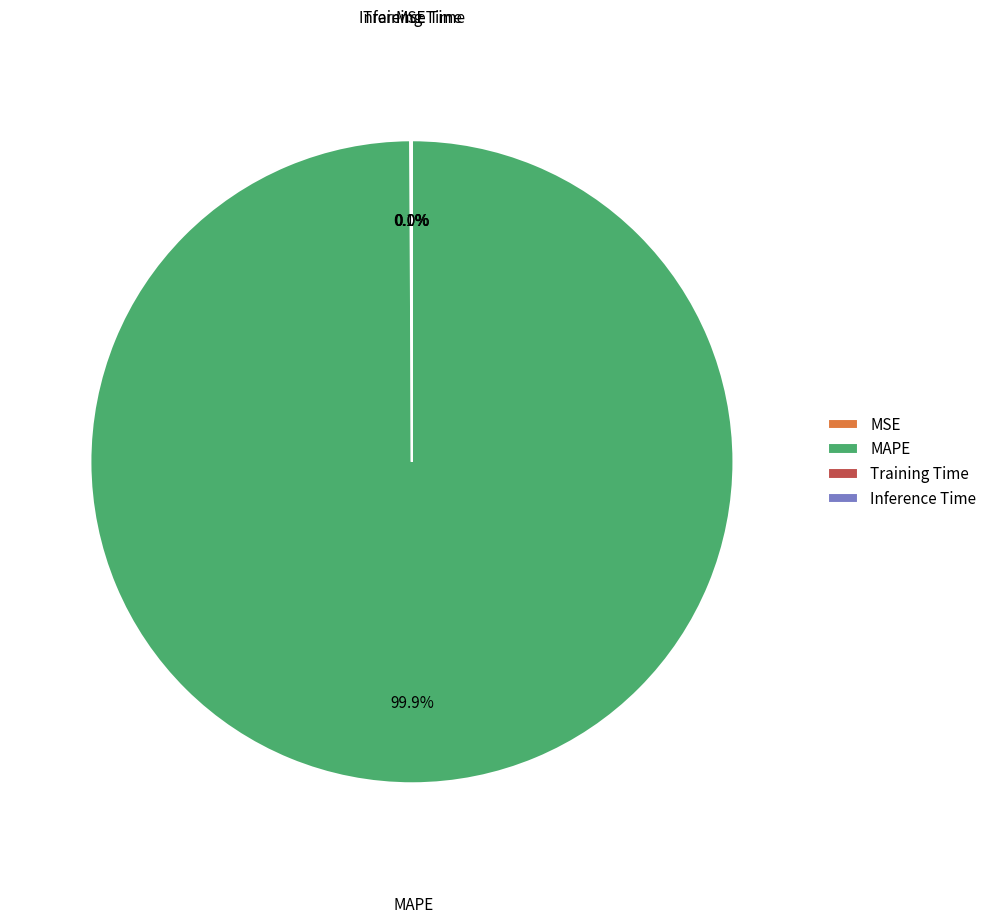

Which slice is the largest?

MAPE